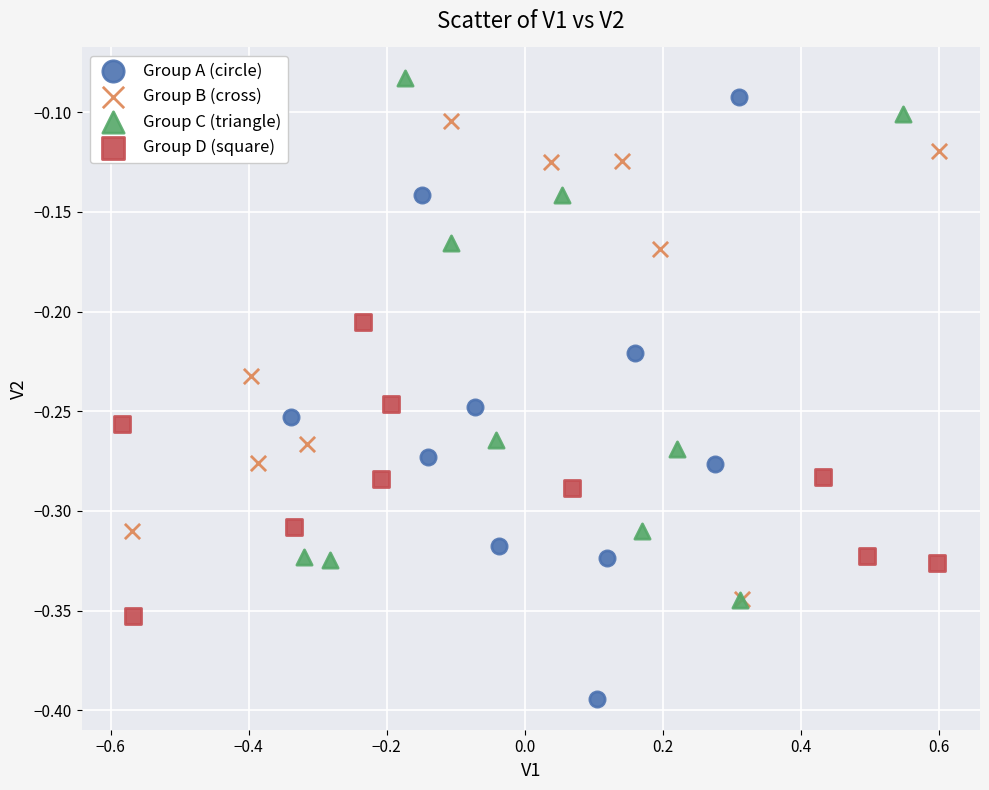

Which series has the widest spread of Y values?

Group A (circle)